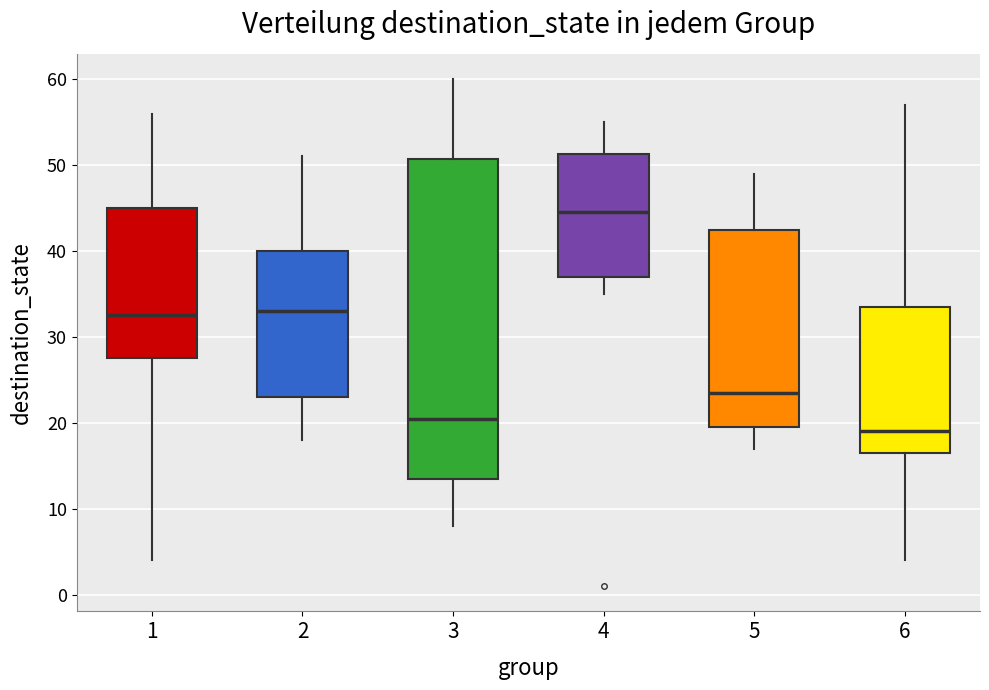

Which box is the tallest, from its lower edge to its upper edge?

3